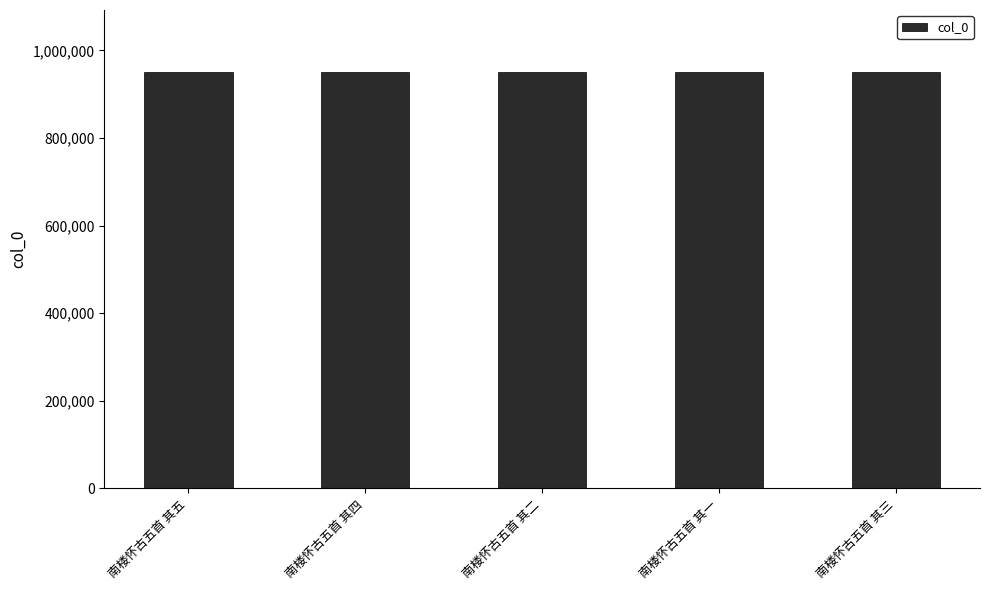

Is it true that the value at 南楼怀古五首 其三 is 949734?

True